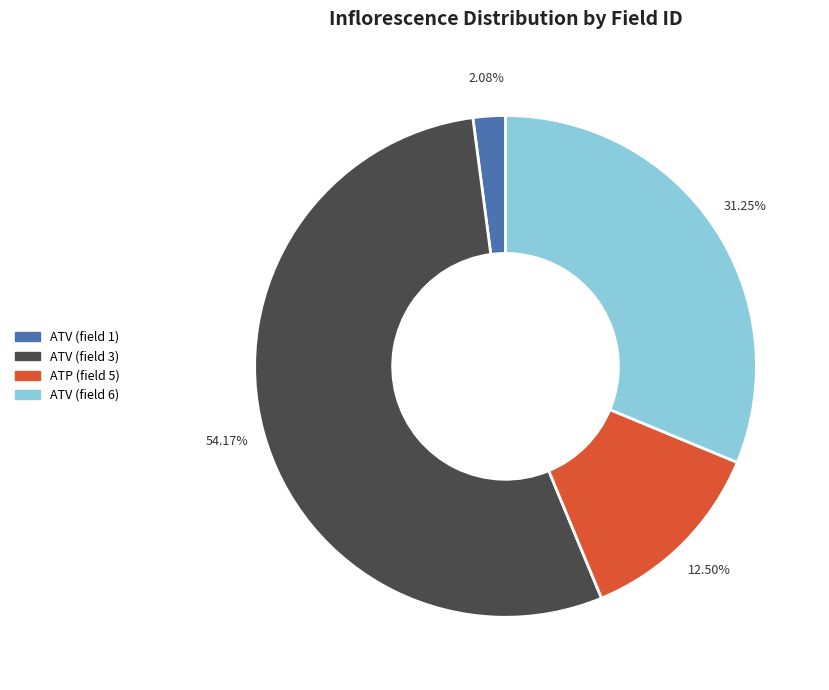

Count the number of slices in the pie.

4